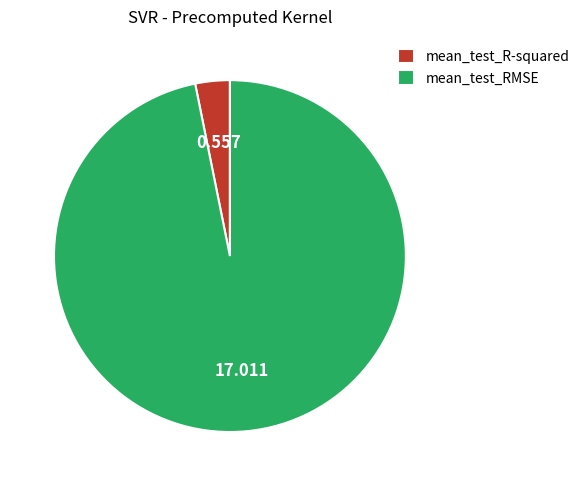

Which slice is the largest?

mean_test_RMSE